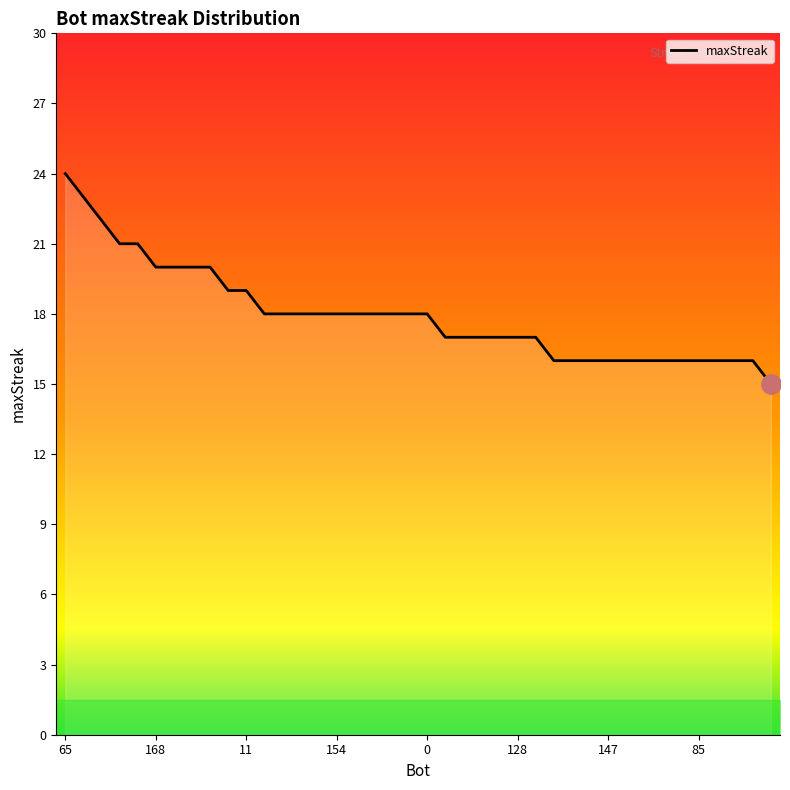

What is the ratio of the value at 105 to the value at 86?

1.1